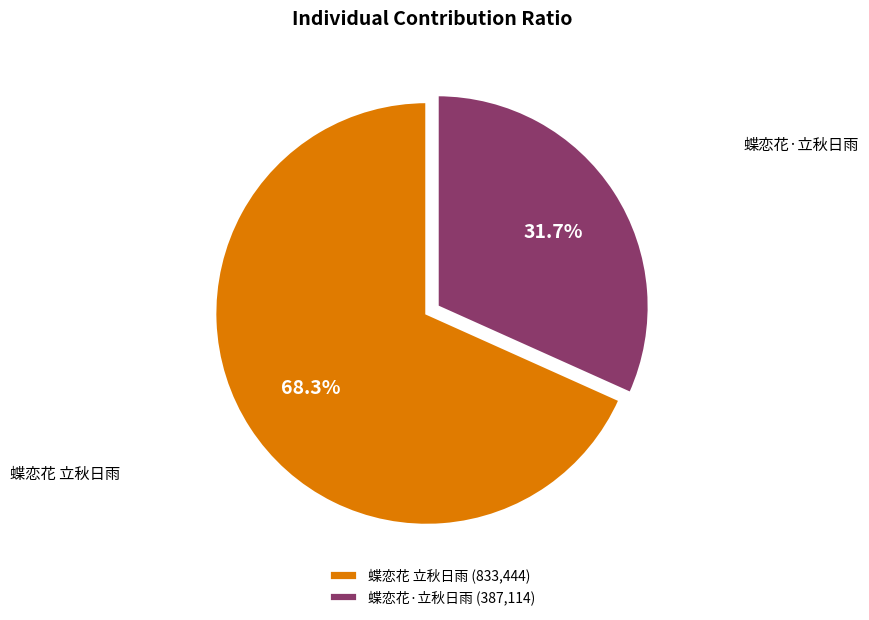

The 蝶恋花 立秋日雨 slice represents 68% of the pie. True or false?

True